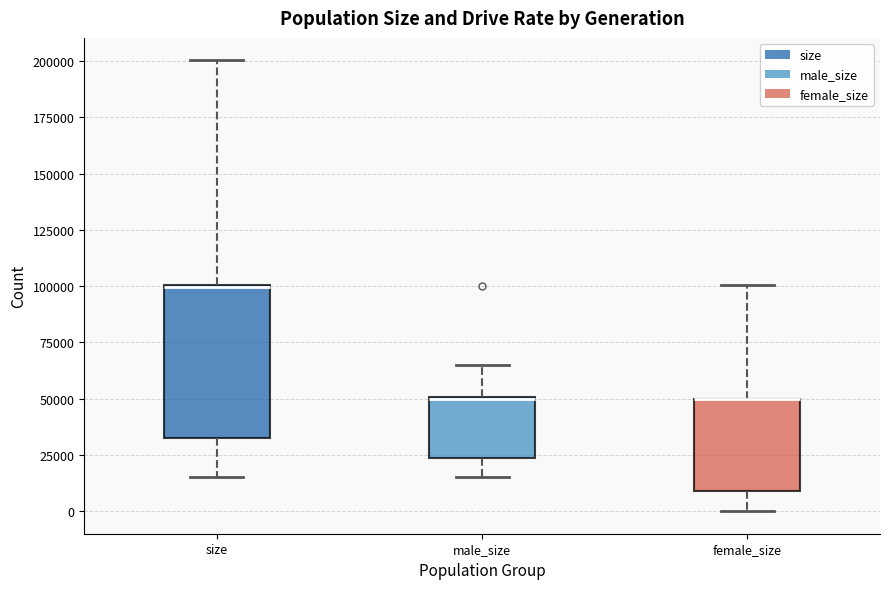

Which box is the tallest, from its lower edge to its upper edge?

size